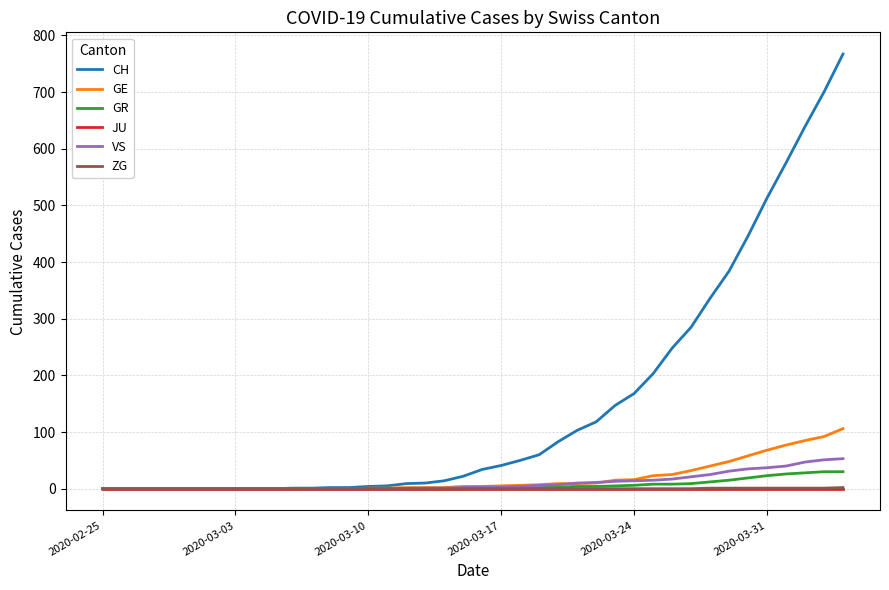

Which series has the largest total across all categories?

CH